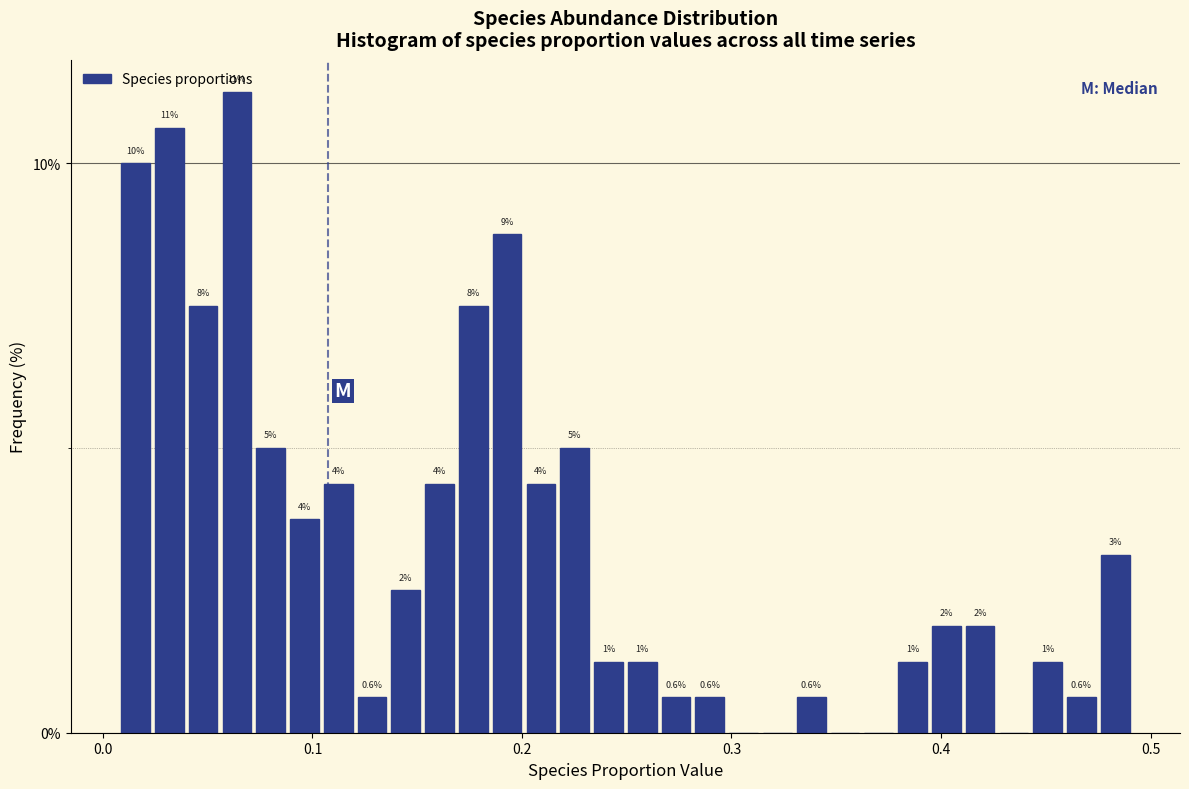

Around what value on the x-axis is the tallest bar? Give the approximate position of its centre, as read against the axis.

0.06